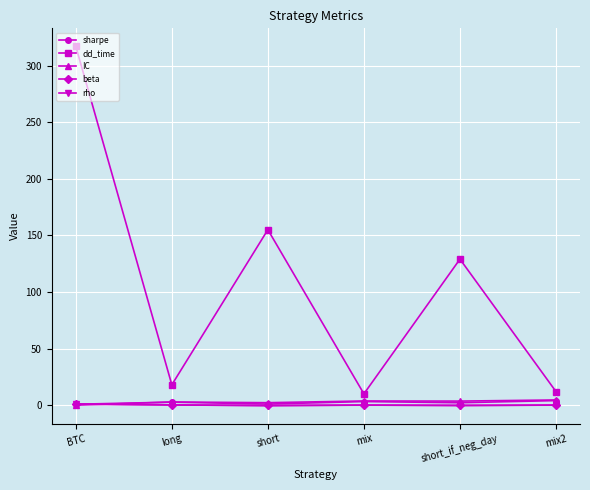

After their last crossing, which series has the higher values: beta or sharpe?

sharpe